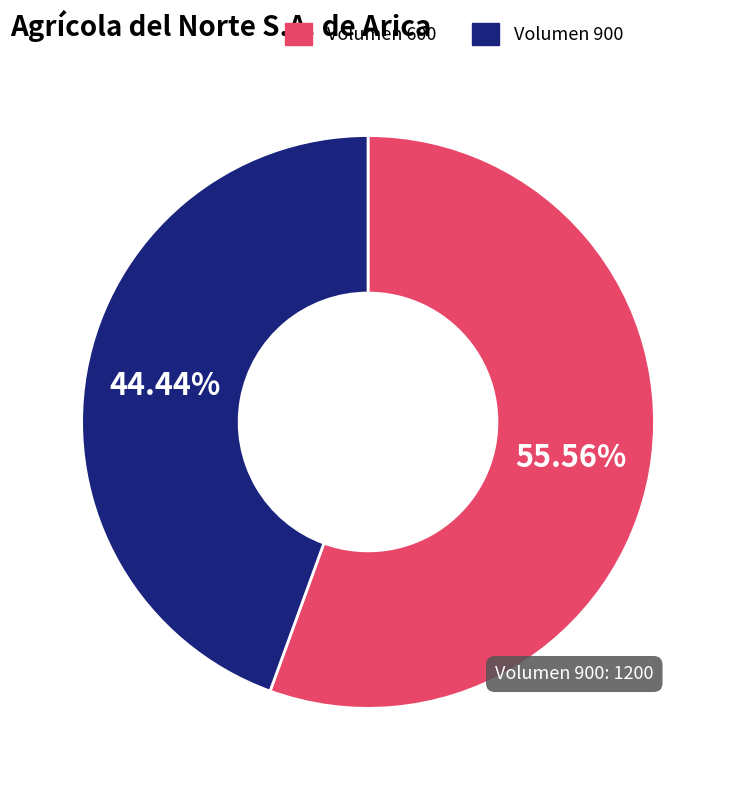

Approximately how many times larger is the value at Volumen 900 compared to Volumen 600?

0.8